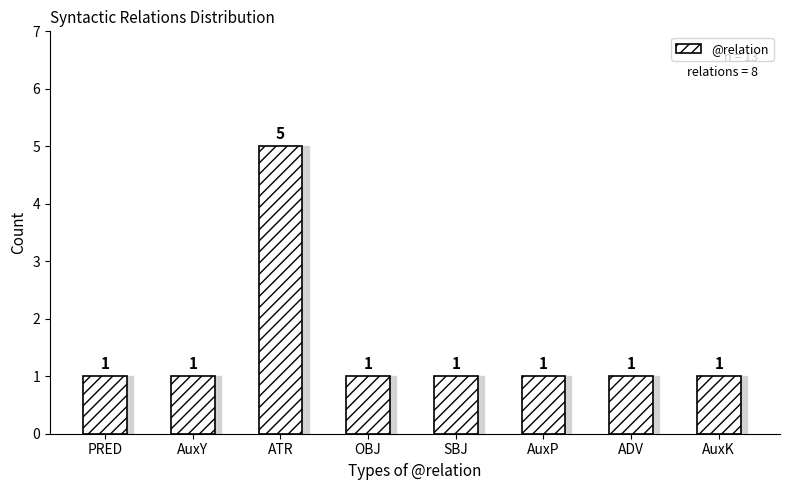

Reading left to right, list all the values displayed in this chart.

1	1	5	1	1	1	1	1